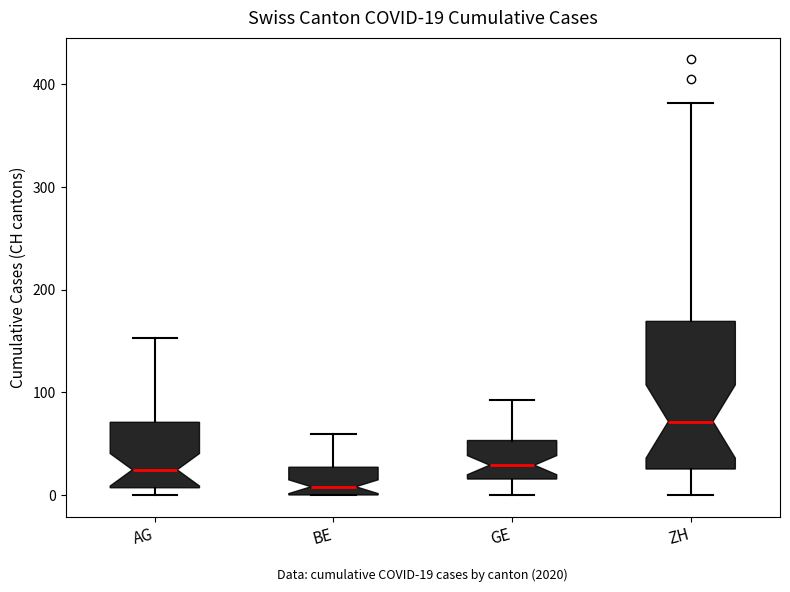

Which box has the lowest median line?

BE